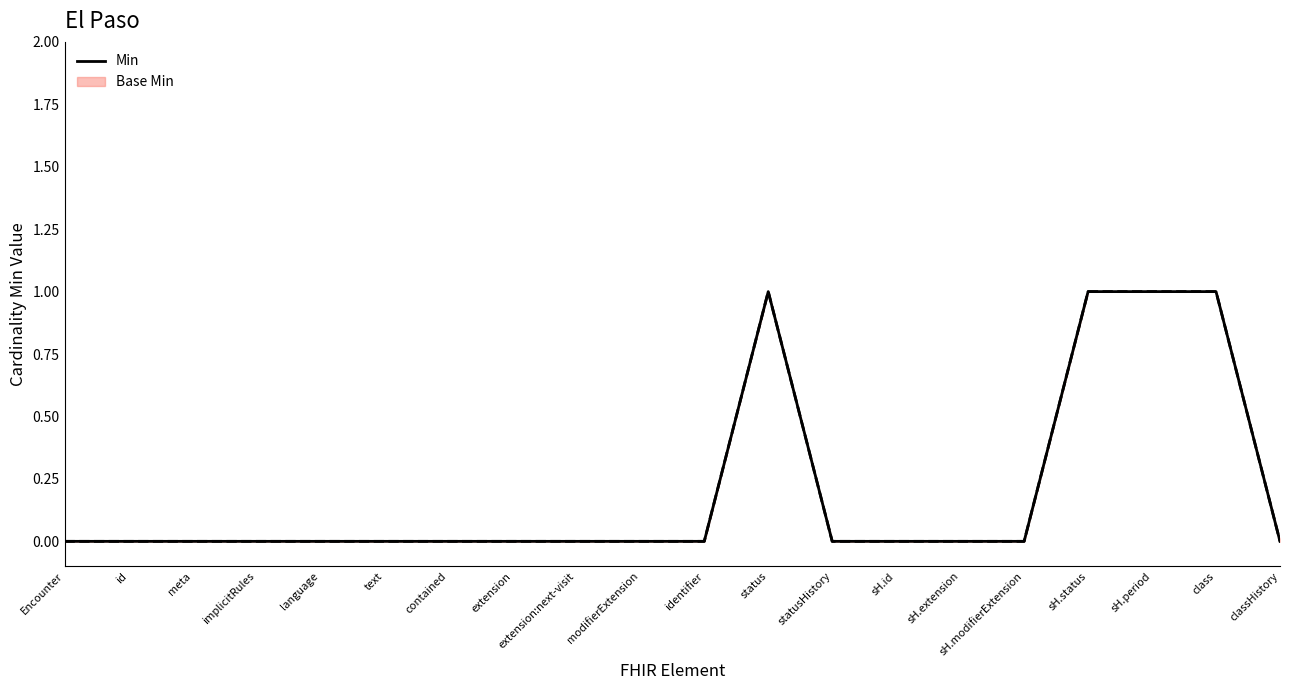

What is the label of the 16th point from the right?

language